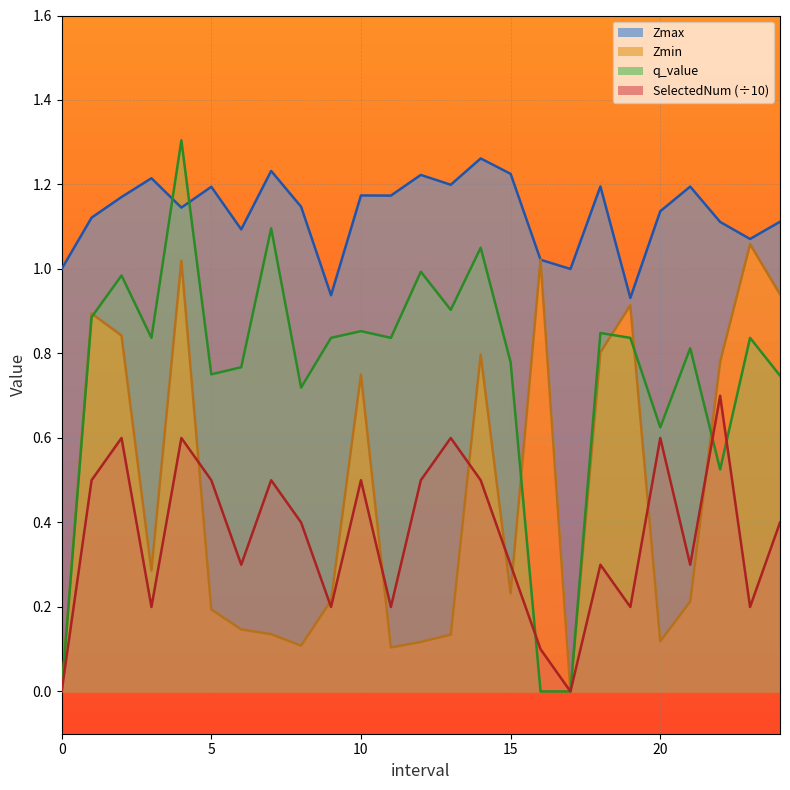

What is the label of the 14th point from the right?

11.0